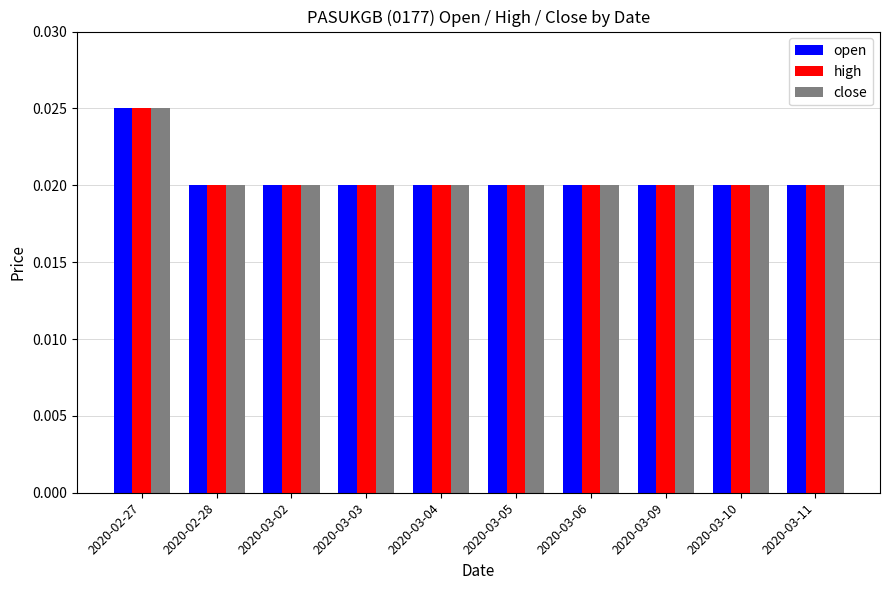

At how many categories does at least one series exceed 0?

10